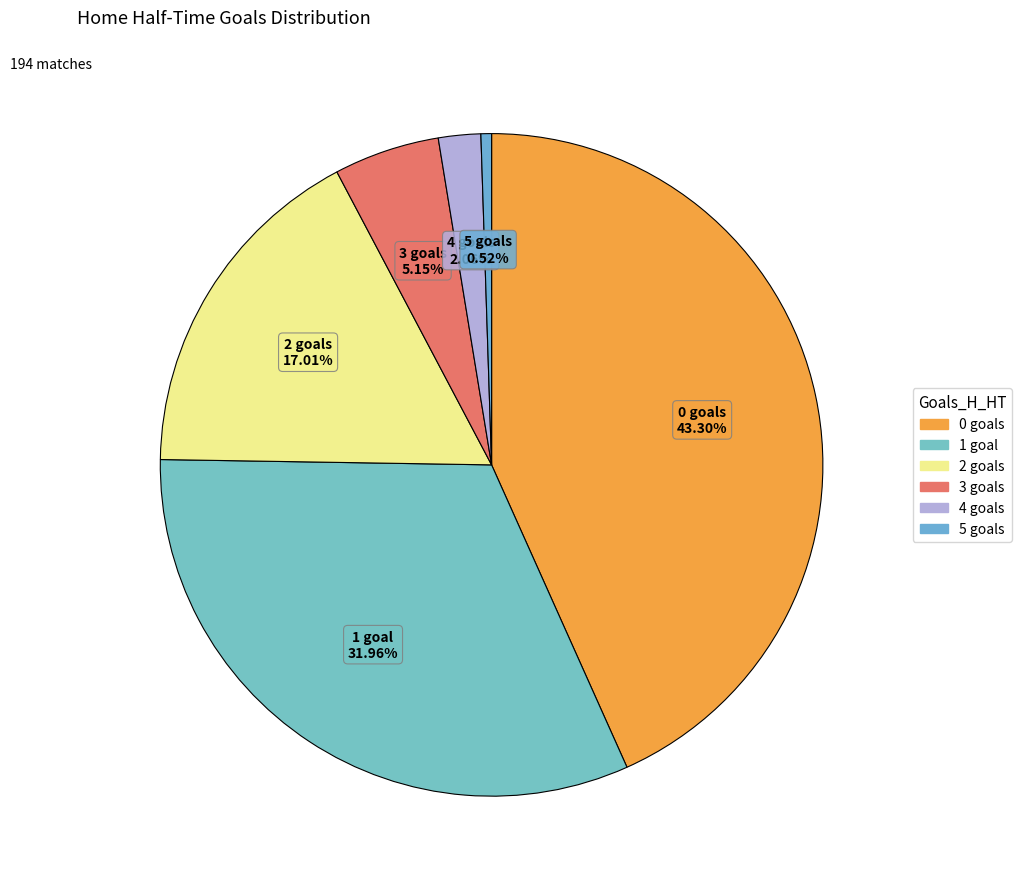

Does 4 represent more than half of the total?

No